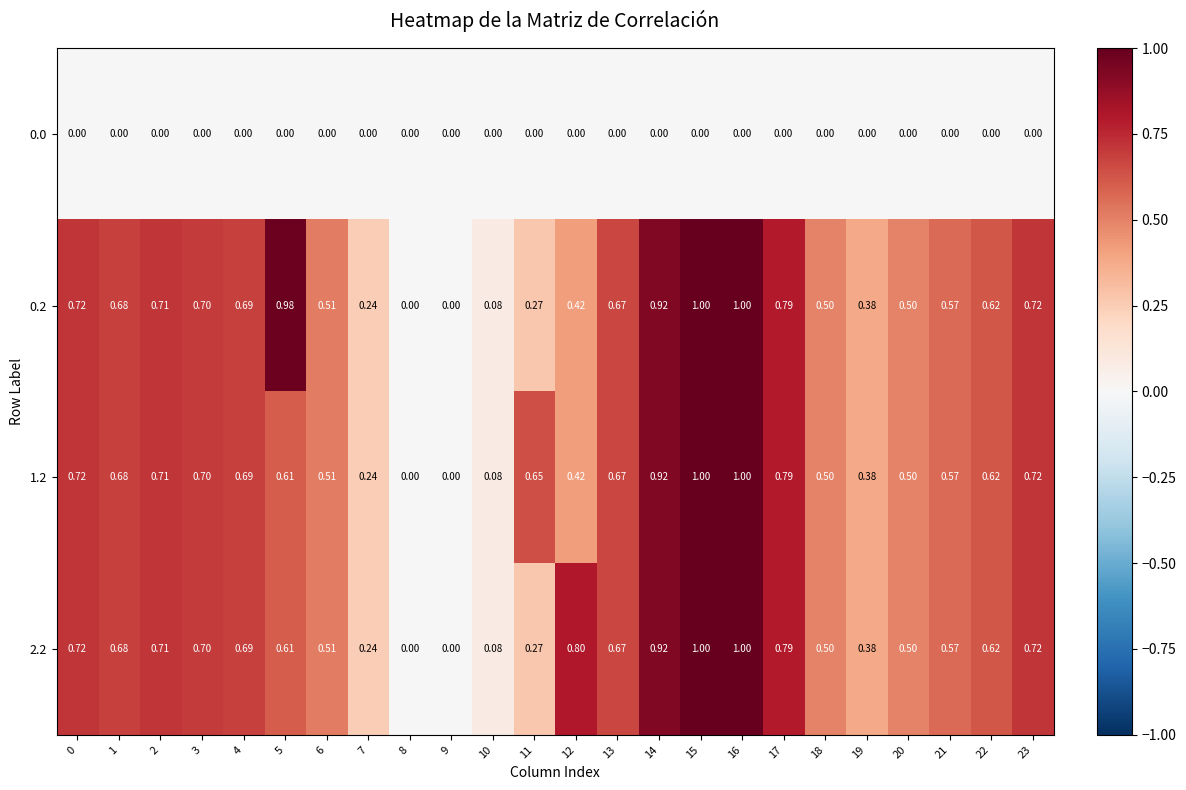

Is the value of 1.2 at 8 greater than the value of 2.2 at 0?

No